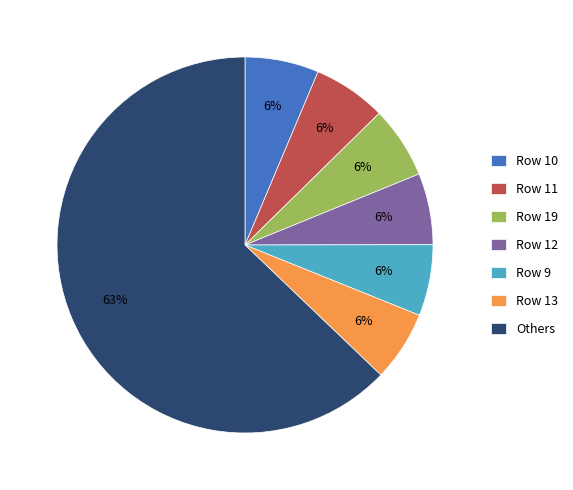

Combined, do Row 12 and Row 9 account for over 50%?

No